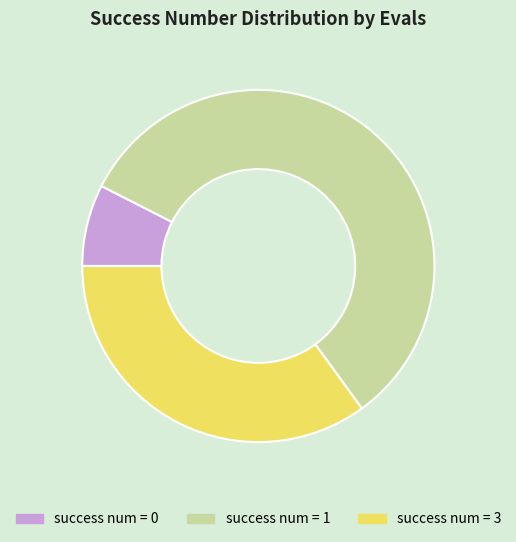

Does success num = 0 account for over 50% of the chart?

No